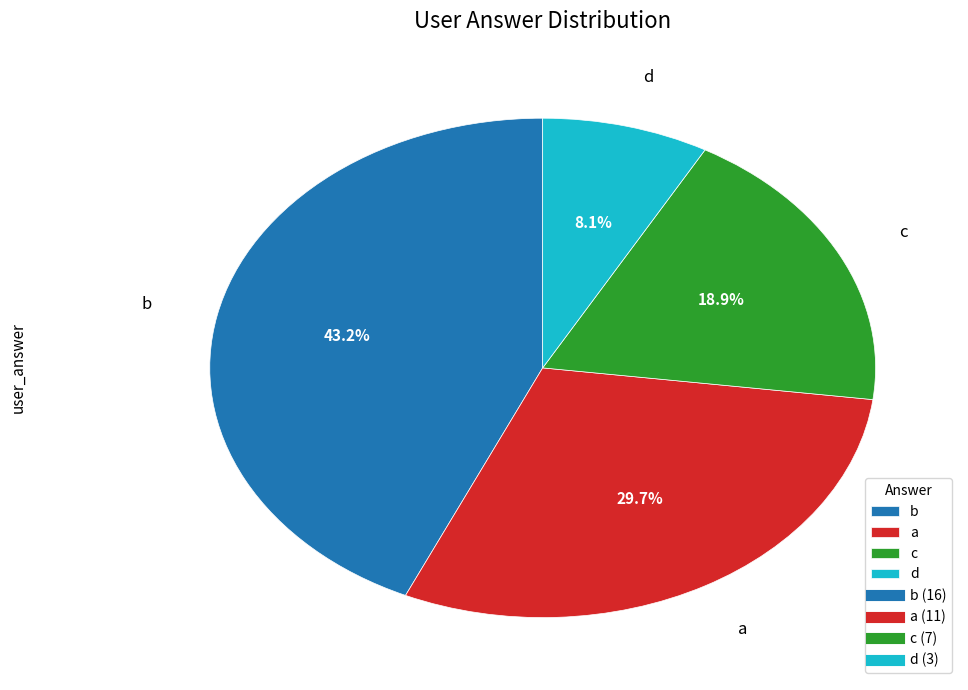

Between d and b, which is larger?

b